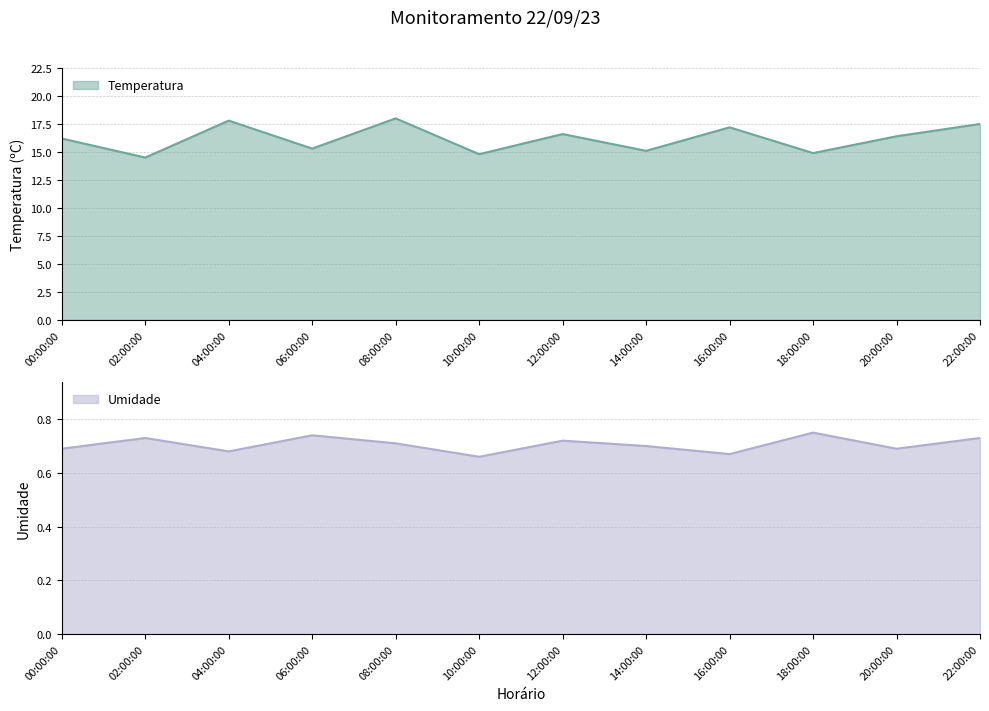

What is the maximum value shown in the chart?

18.0